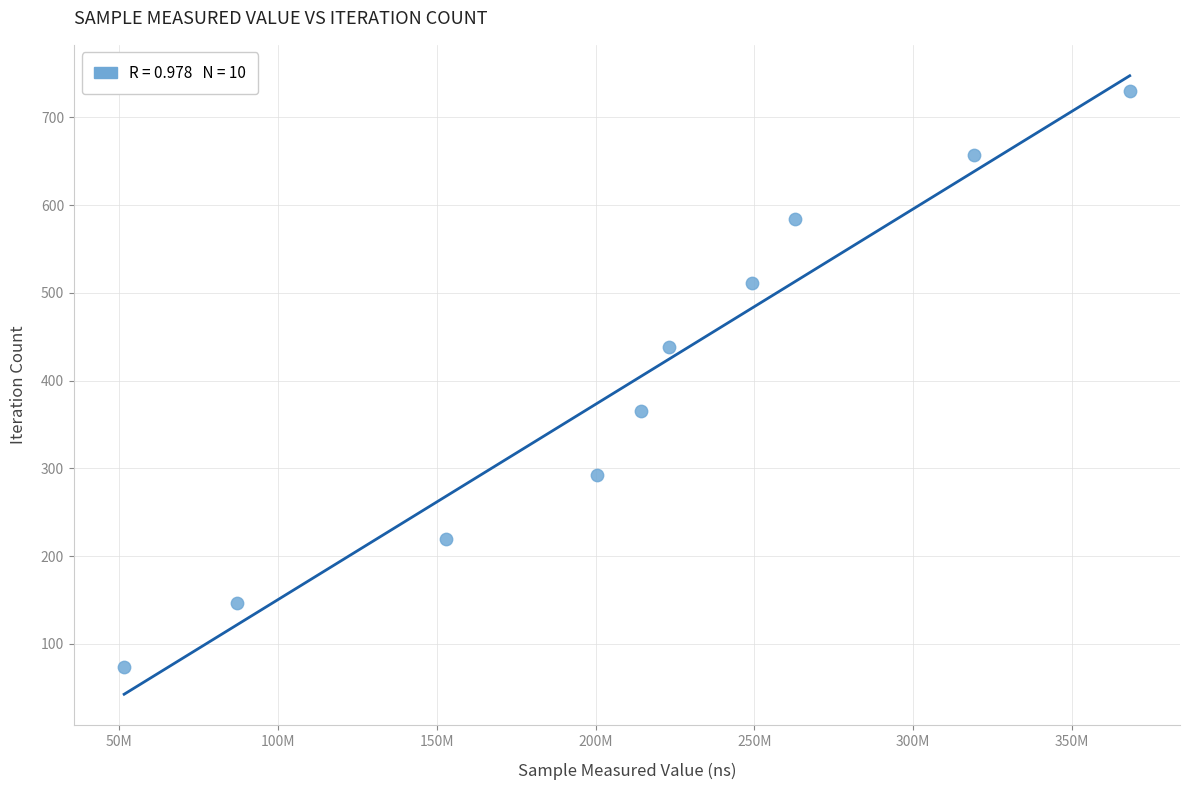

What is the average X value?

212841050